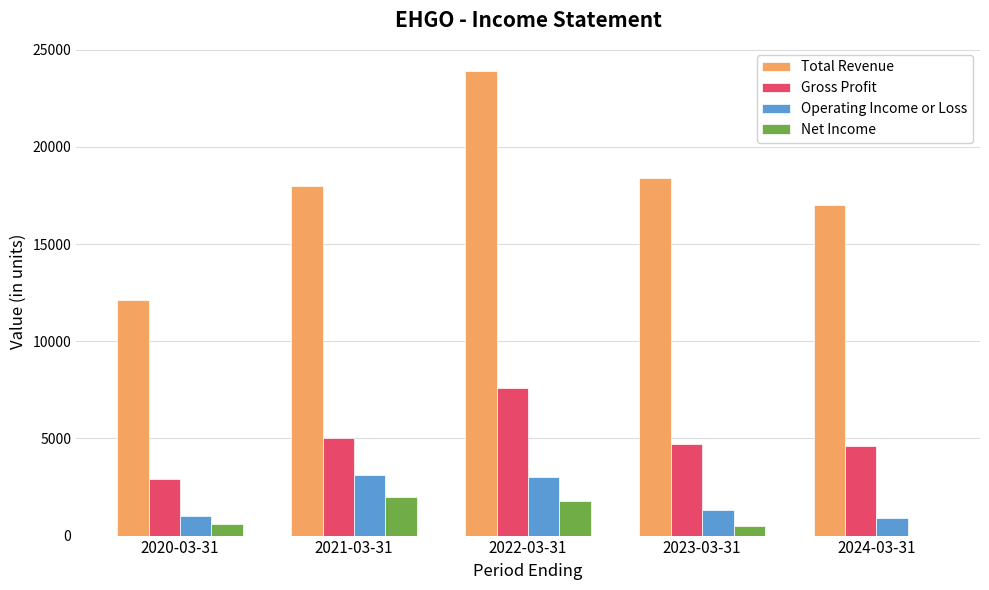

True or false: Gross Profit has a value of 4600 at 2024-03-31.

True